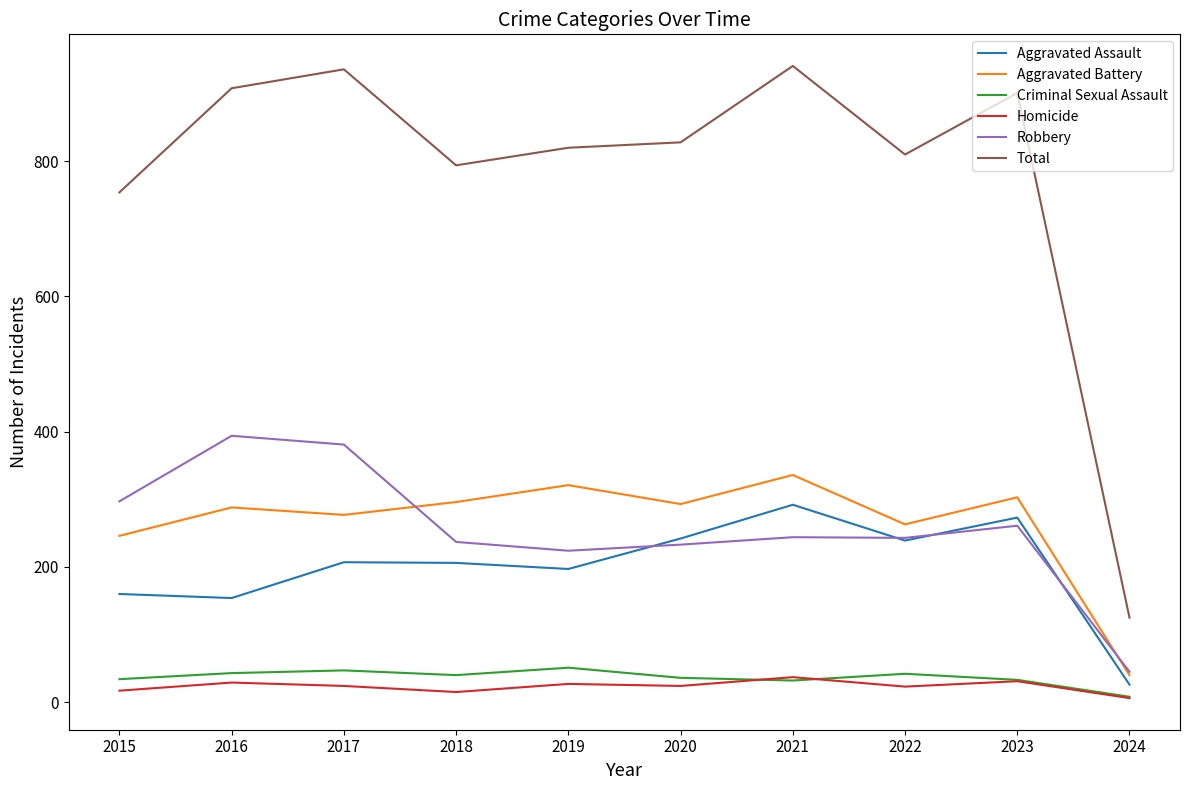

Is it true that Aggravated Battery equals 246 at 2015?

True